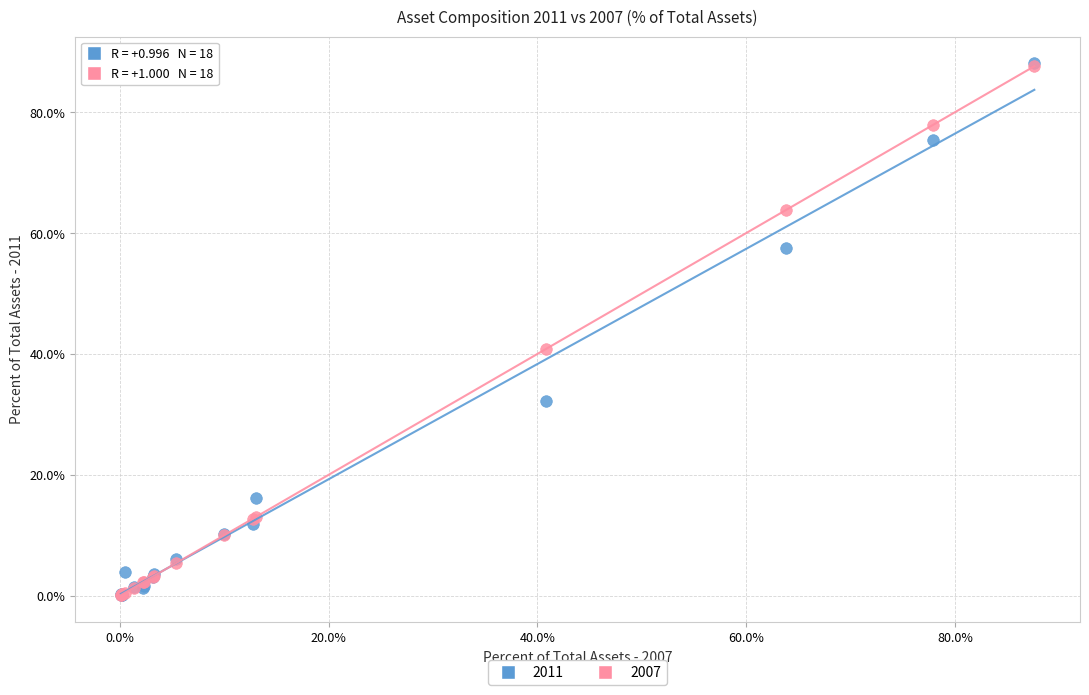

Across all series, what Y value is closest to 44?

40.9